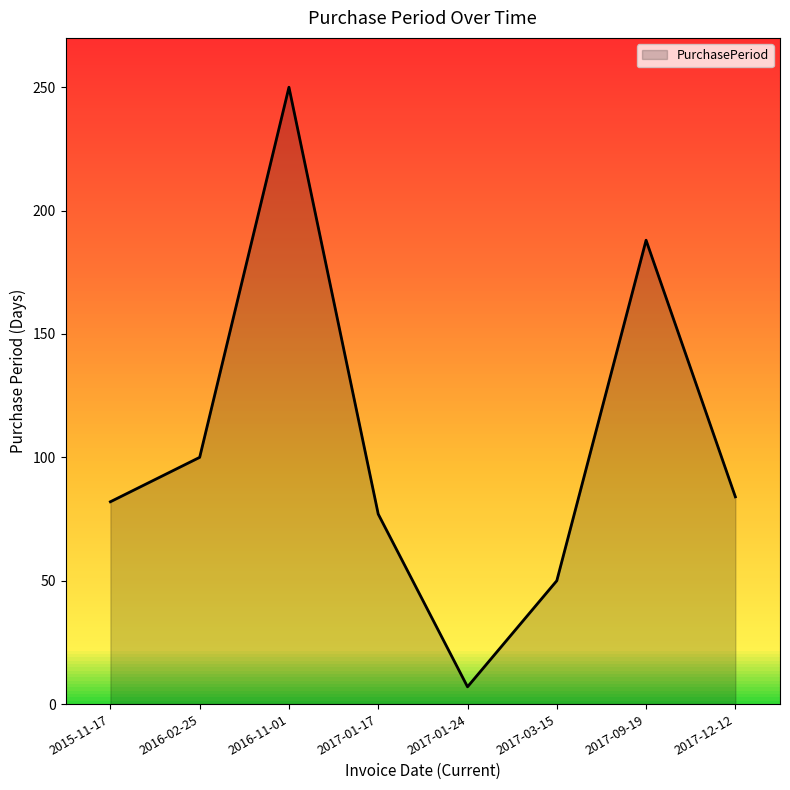

Where is the first local minimum?

2017-01-24